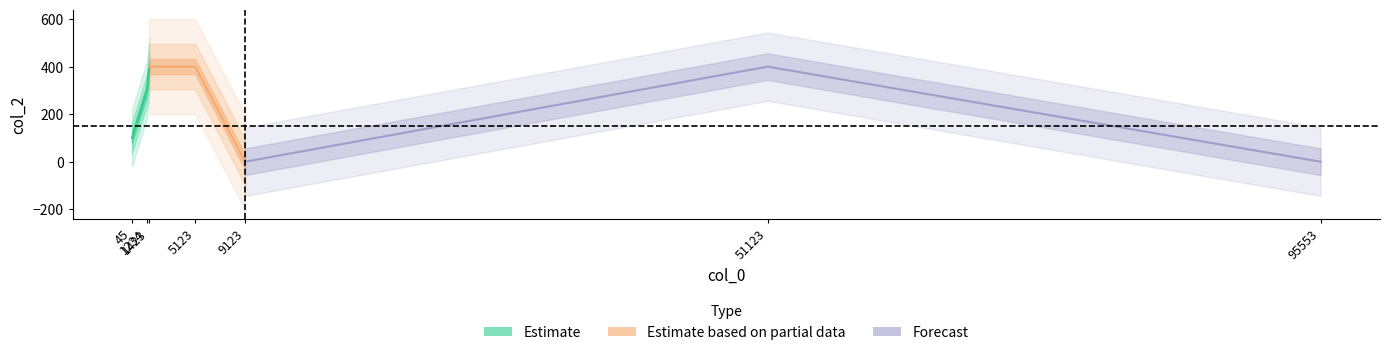

Is it true that the value at 95553 is 171?

False